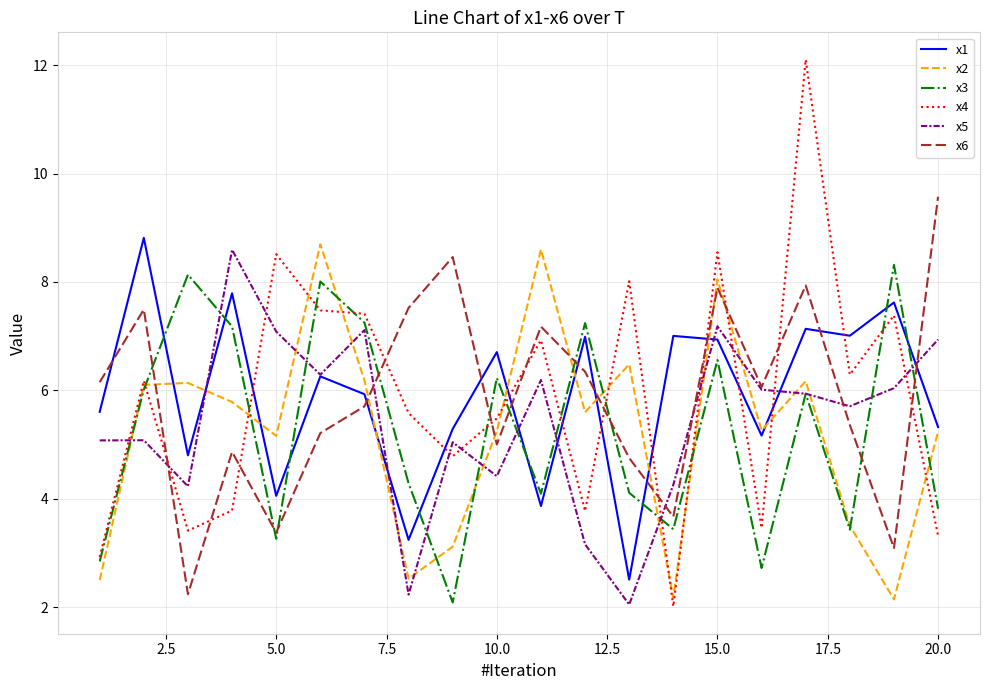

Which series has the largest range (max minus min)?

x4